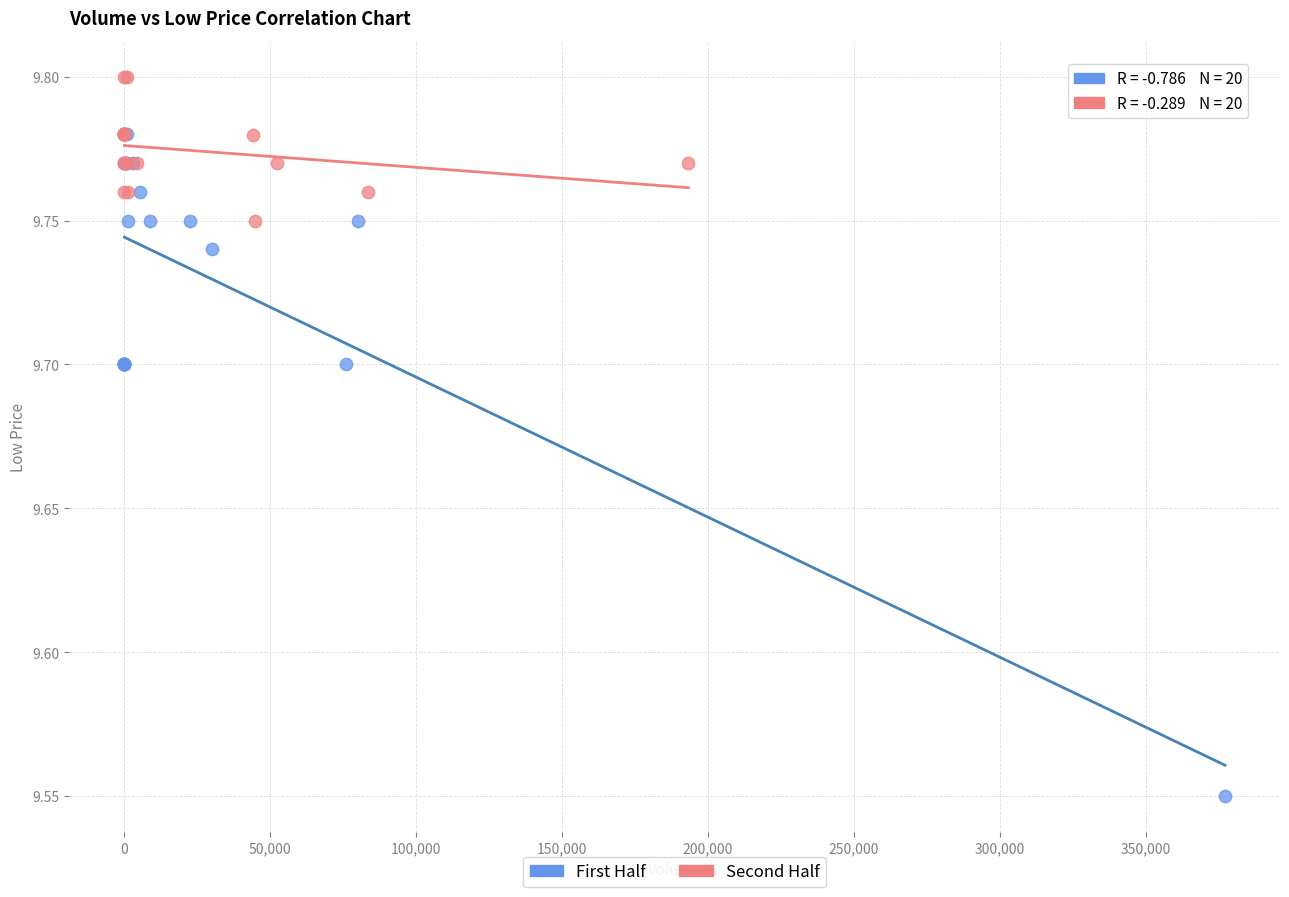

Which series contains the highest Y value?

Second Half